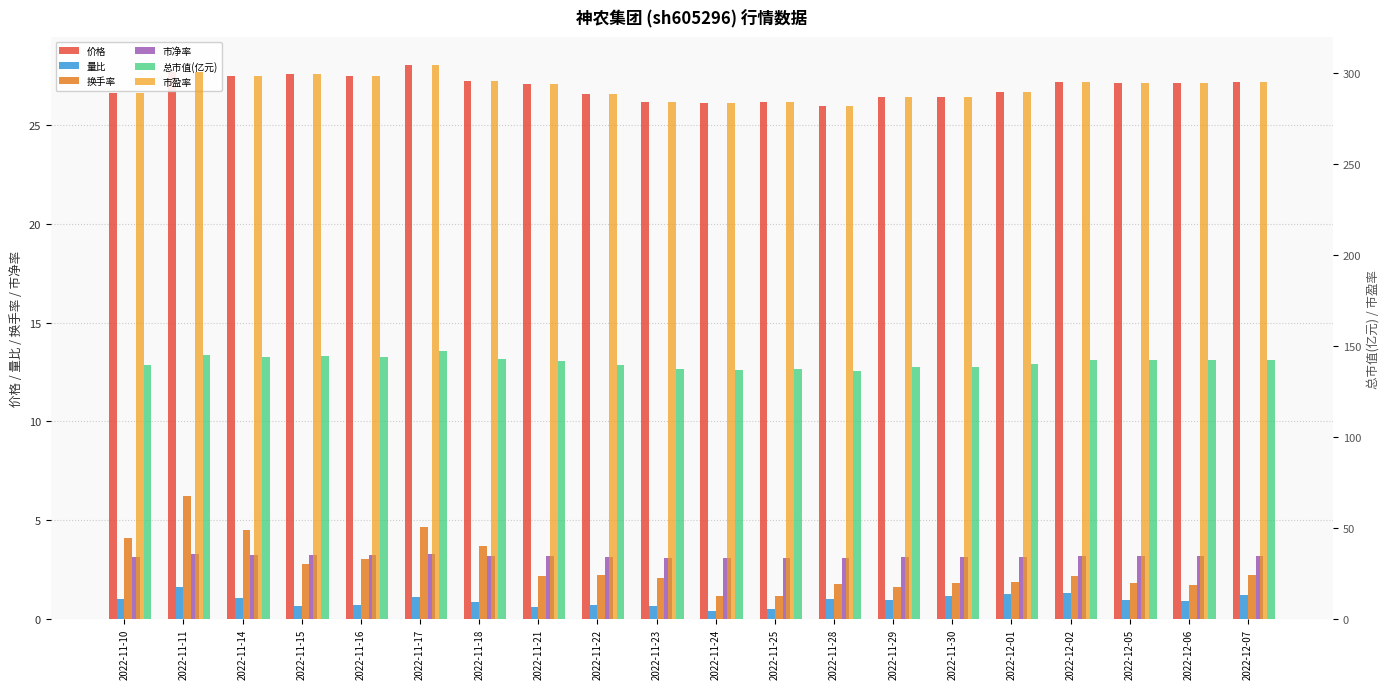

What is the smallest value displayed?

0.4